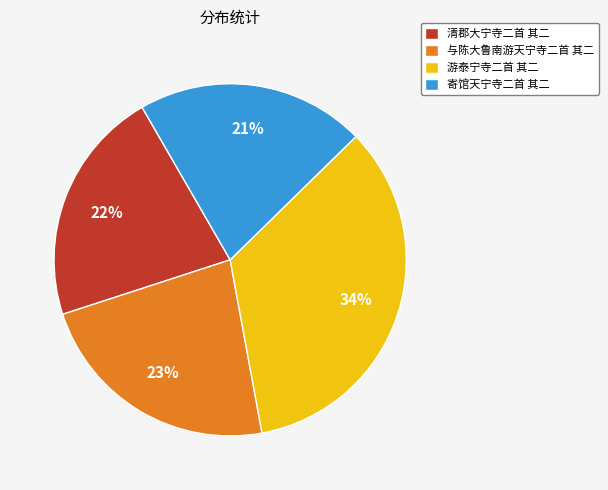

Is 游泰宁寺二首 其二 the majority of the pie?

No